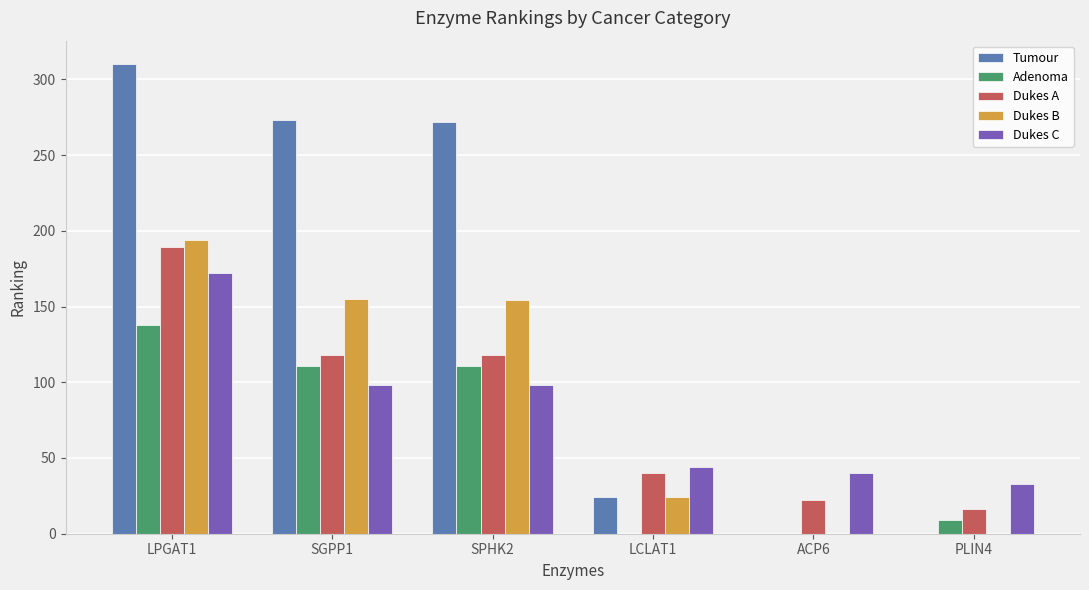

Which series changed the most between SGPP1 and PLIN4?

Tumour